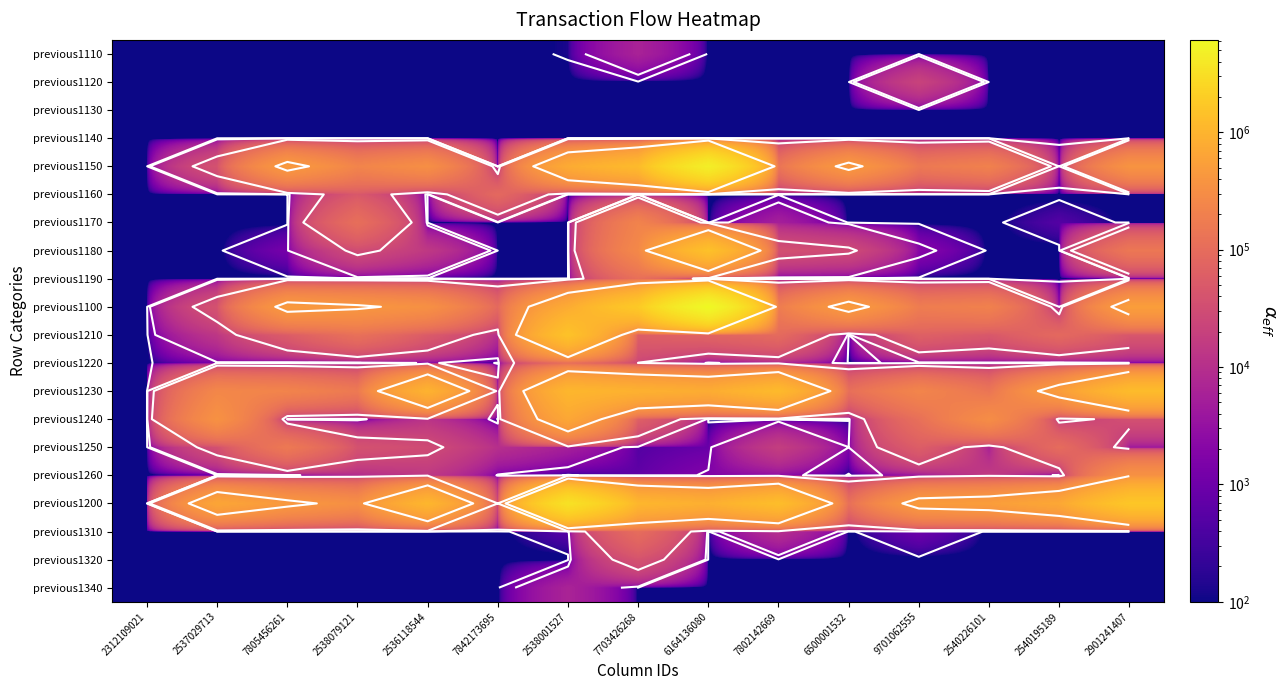

What is the total value across all series at 2536118544?

2819832.8